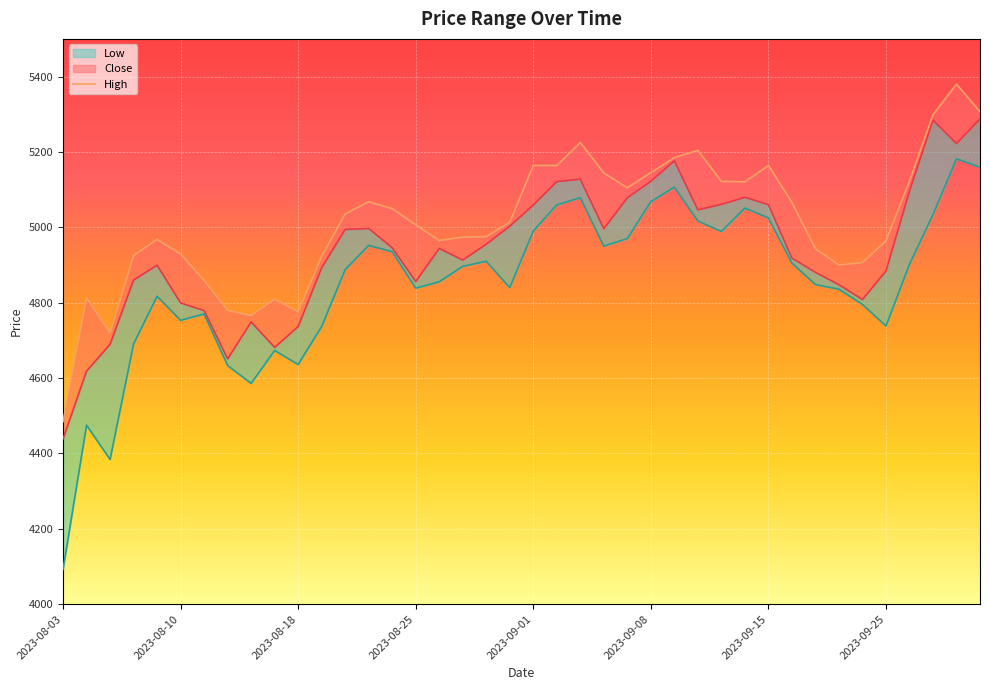

What is the change in value from 2023-09-25 to 28?

+342.0